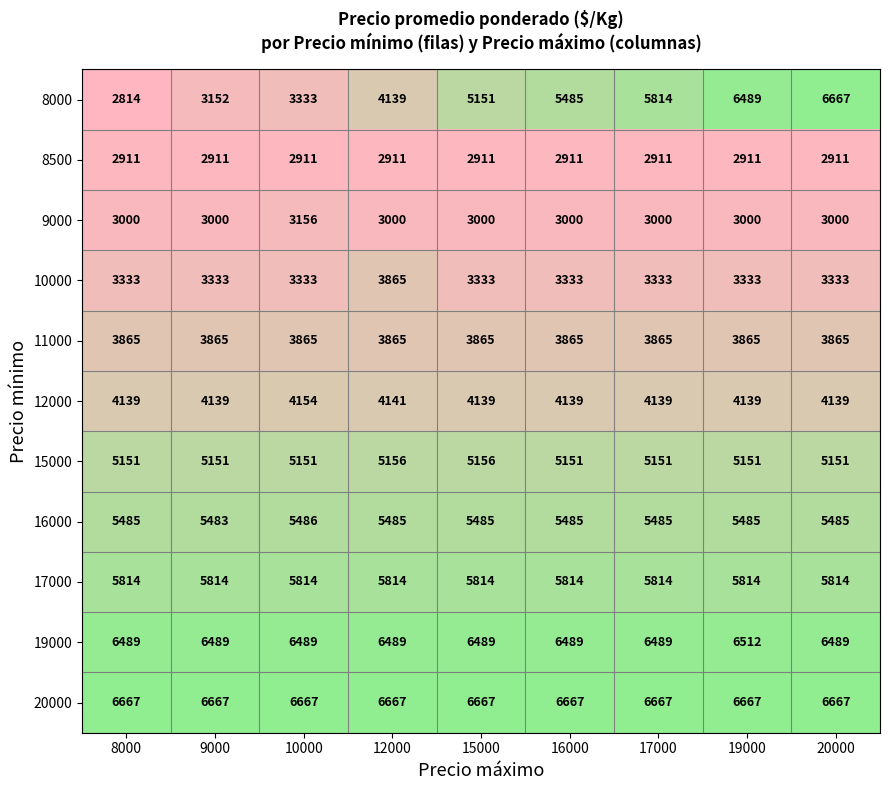

Is the value of 9000 at 19000 greater than the value of 10000 at 8000?

No